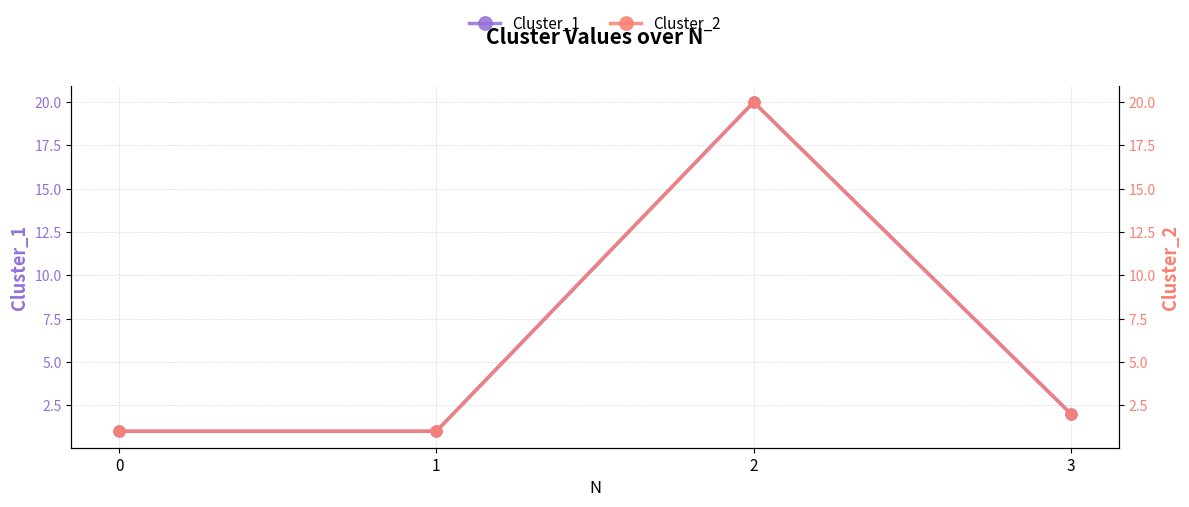

What is the total value across all series at 3?

4